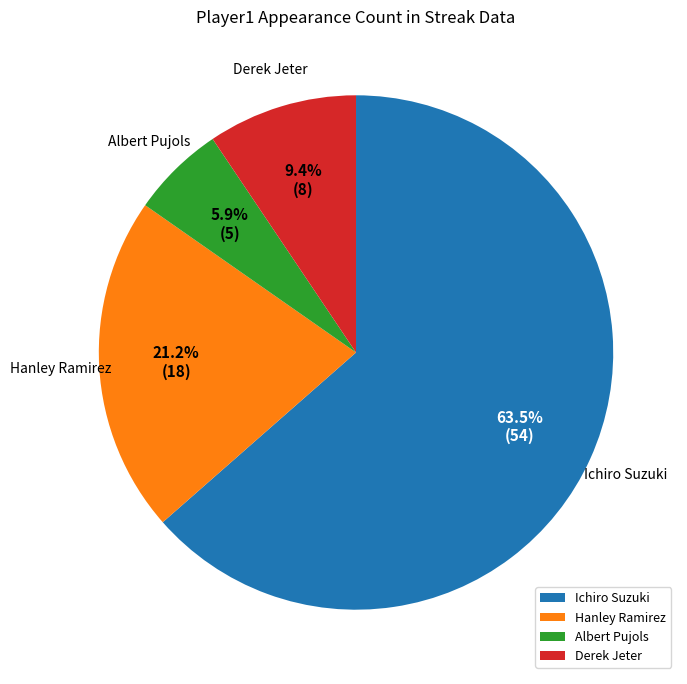

The Ichiro Suzuki slice represents 57% of the pie. True or false?

False